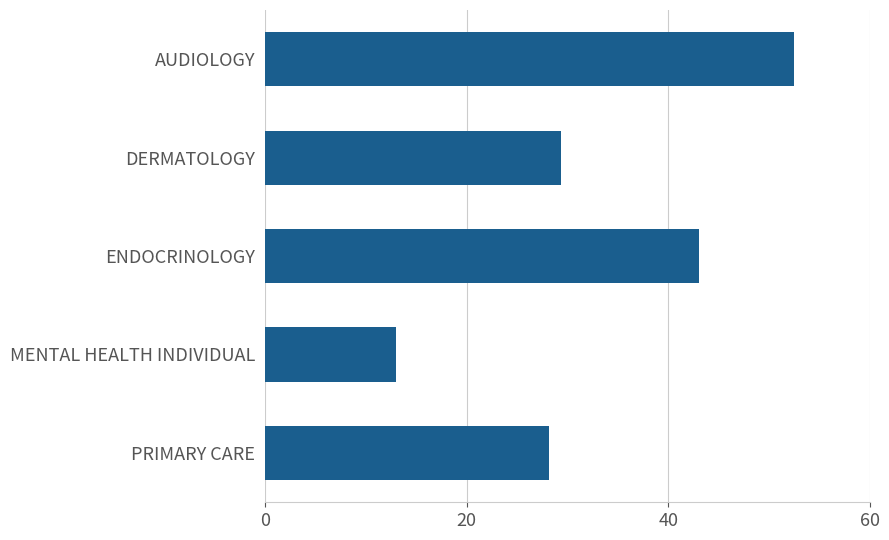

List the labels in order of value, largest first.

AUDIOLOGY, ENDOCRINOLOGY, DERMATOLOGY, PRIMARY CARE, MENTAL HEALTH INDIVIDUAL